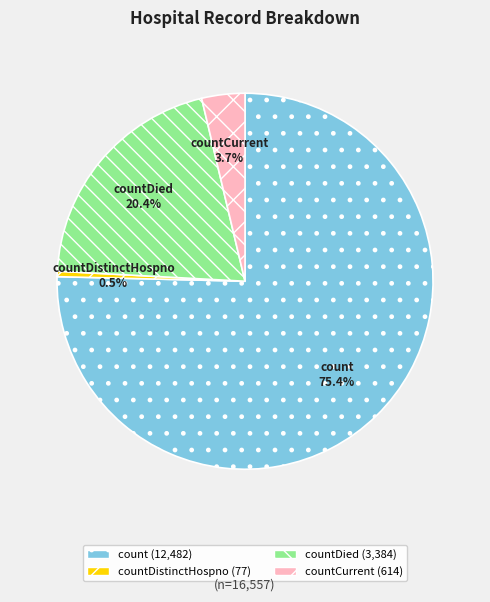

Is there a majority slice in this chart?

Yes